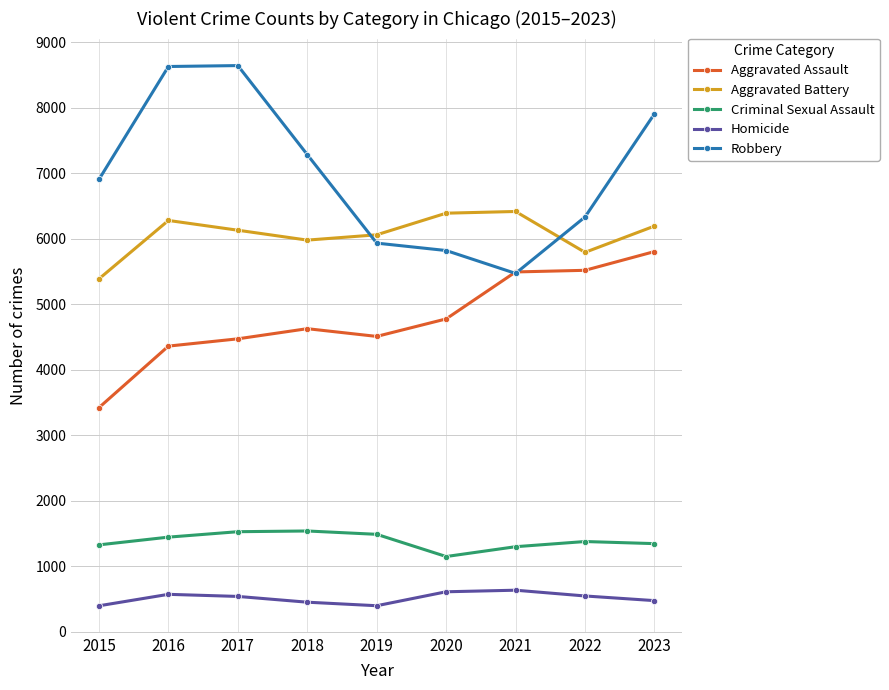

At which label does Aggravated Battery reach its minimum?

2015